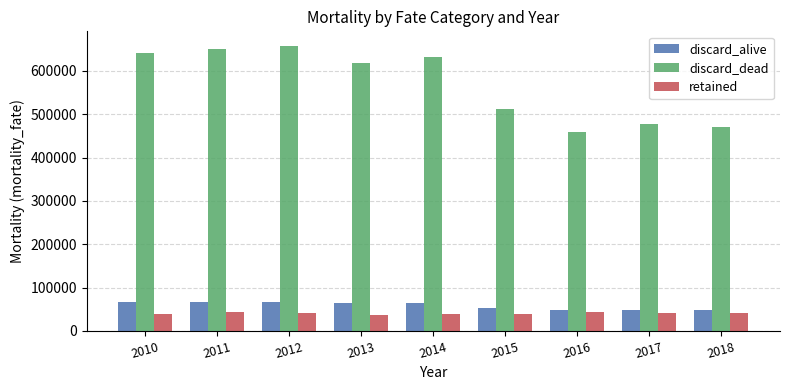

The retained series shows 73881.4 at 2016. True or false?

False